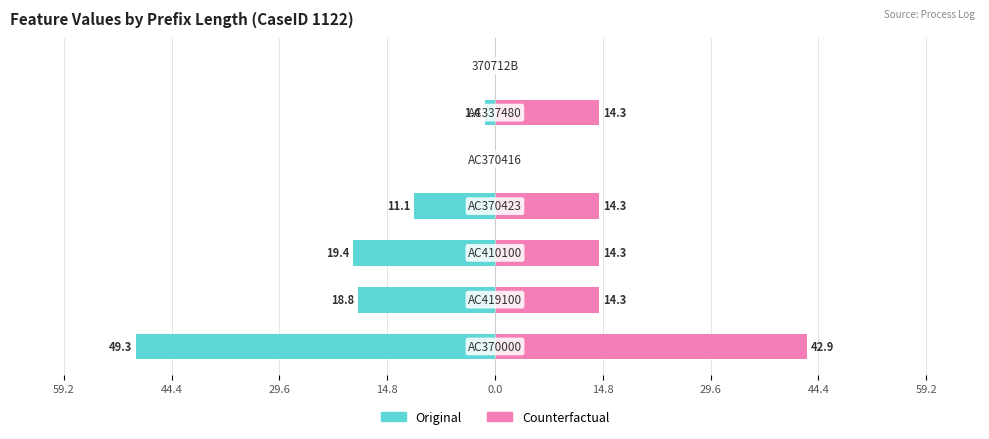

The value of Original at 14.8 is -2.9. True or false?

False